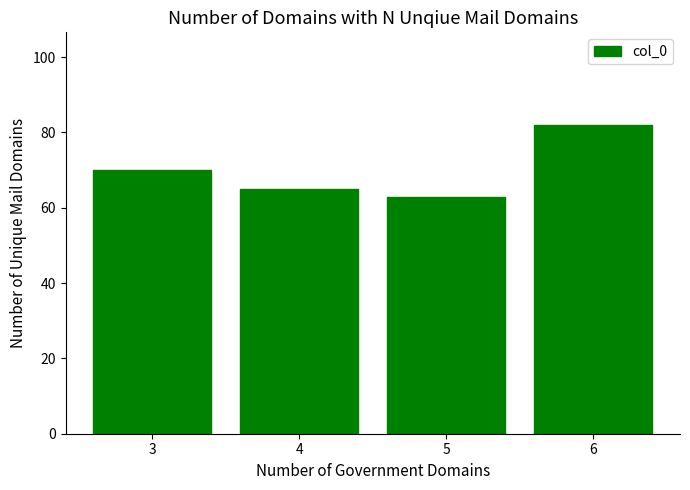

How many bars are there in total?

4